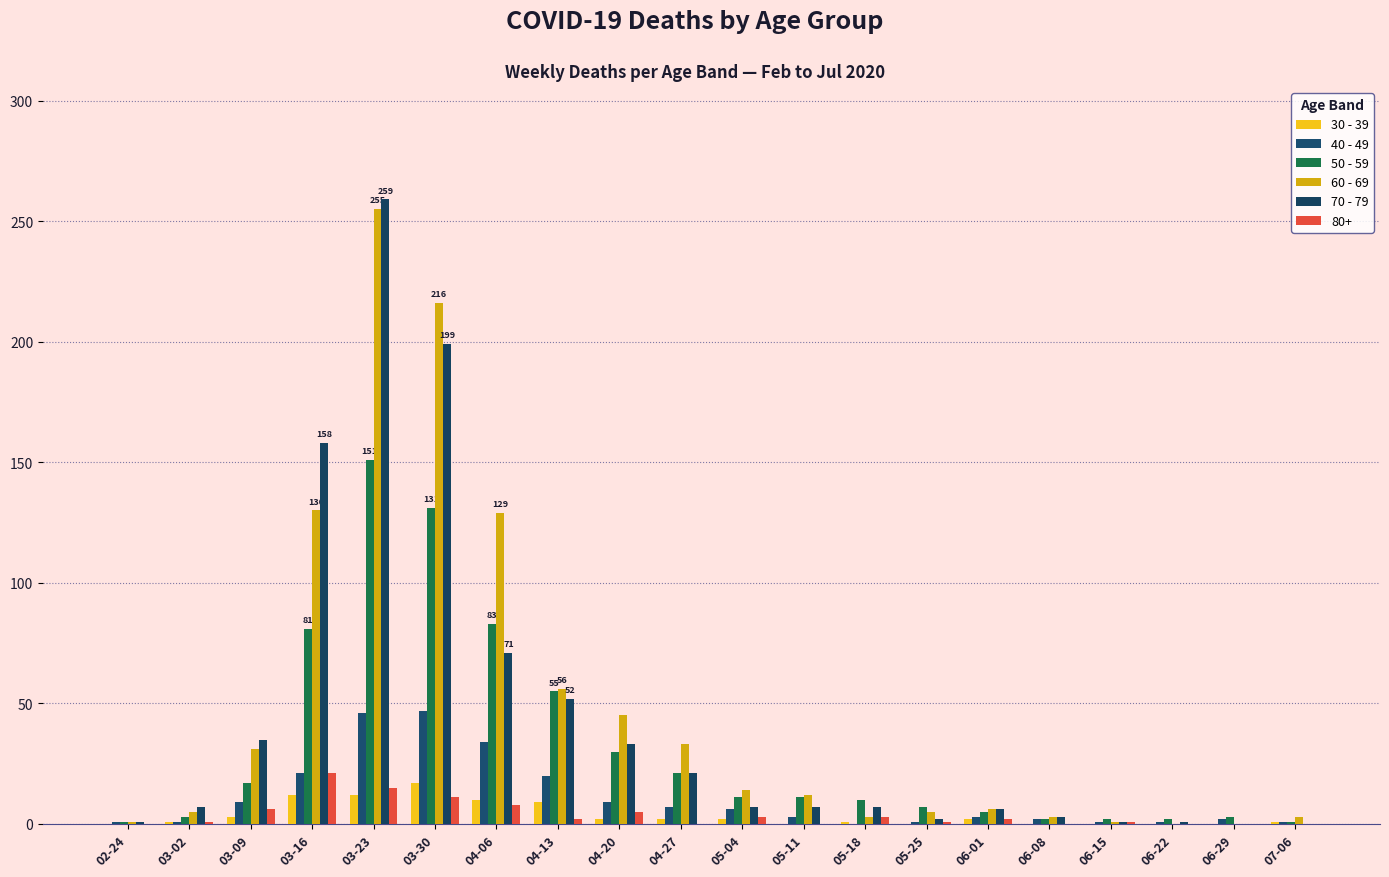

What are all the series names shown in the legend?

30 - 39, 40 - 49, 50 - 59, 60 - 69, 70 - 79, 80+